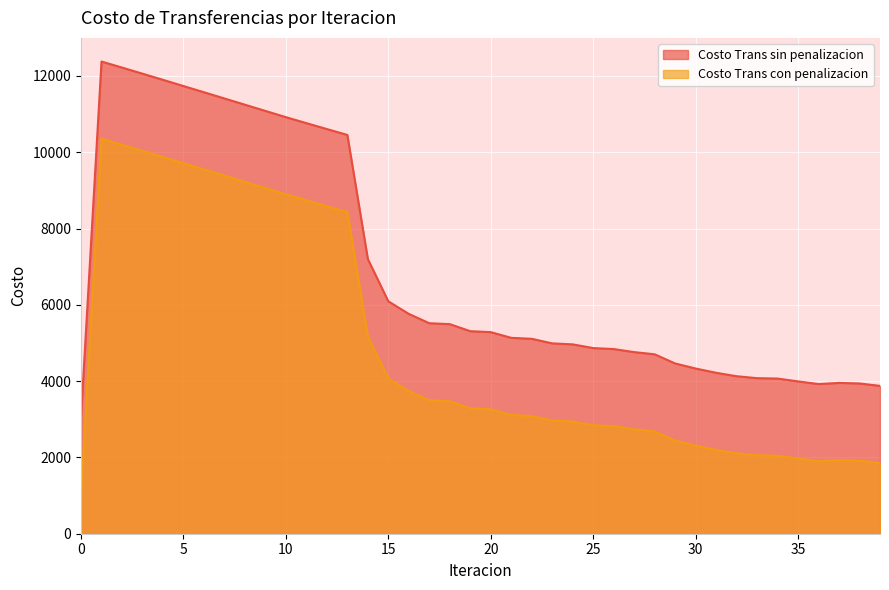

Reading left to right, what are all the values shown in this chart?

Costo Trans sin penalizacion: 0=3058.3	1=12378.6	2=12219.7	3=12059.3	4=11897.8	5=11735.5	6=11572.7	7=11409.5	8=11246.1	9=11082.7	10=10919.5	11=10763.1	12=10607.7	13=10453.9	14=7200.7	15=6091.9	16=5762.7	17=5517.8	18=5494.0	19=5309.3	20=5284.3	21=5134.8	22=5109.4	23=4989.6	24=4964.0	25=4866.5	26=4840.8	27=4761.0	28=4703.3	29=4463.0	30=4331.0	31=4218.7	32=4129.1	33=4077.8	34=4068.0	35=3992.8	36=3923.5	37=3953.7	38=3939.1	39=3875.9
Costo Trans con penalizacion: 0=1035.6	1=10355.9	2=10196.9	3=10036.5	4=9875.1	5=9712.8	6=9550.0	7=9386.8	8=9223.4	9=9060.0	10=8896.8	11=8740.4	12=8585.0	13=8431.1	14=5177.9	15=4069.1	16=3740.0	17=3495.1	18=3471.2	19=3286.5	20=3261.6	21=3112.1	22=3086.7	23=2966.8	24=2941.2	25=2843.8	26=2818.1	27=2738.3	28=2680.6	29=2440.3	30=2308.3	31=2196.0	32=2106.4	33=2055.1	34=2045.2	35=1970.1	36=1900.8	37=1931.0	38=1916.4	39=1853.1